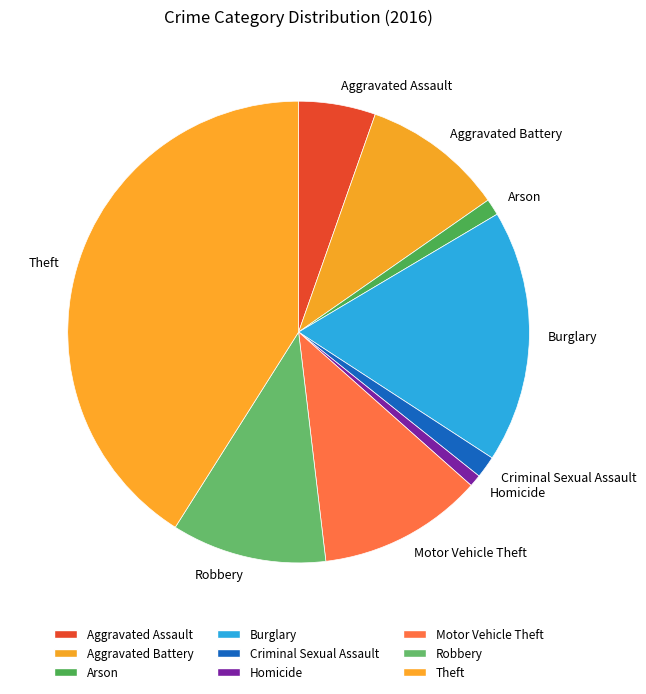

What is the ratio of the value at Burglary to the value at Robbery?

1.6